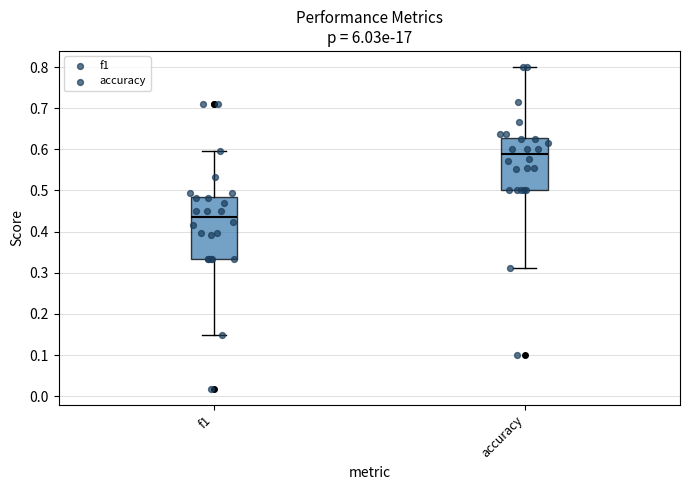

Reading left to right, transcribe this box plot: for each box, give where its median line is, the range the box spans, and where its two whiskers end, as read against the y-axis. The values are not printed on the chart, so give them approximately, as read against the axis.

f1: median 0.44, box 0.33 to 0.48, whiskers 0.15 to 0.60
accuracy: median 0.59, box 0.50 to 0.63, whiskers 0.31 to 0.80